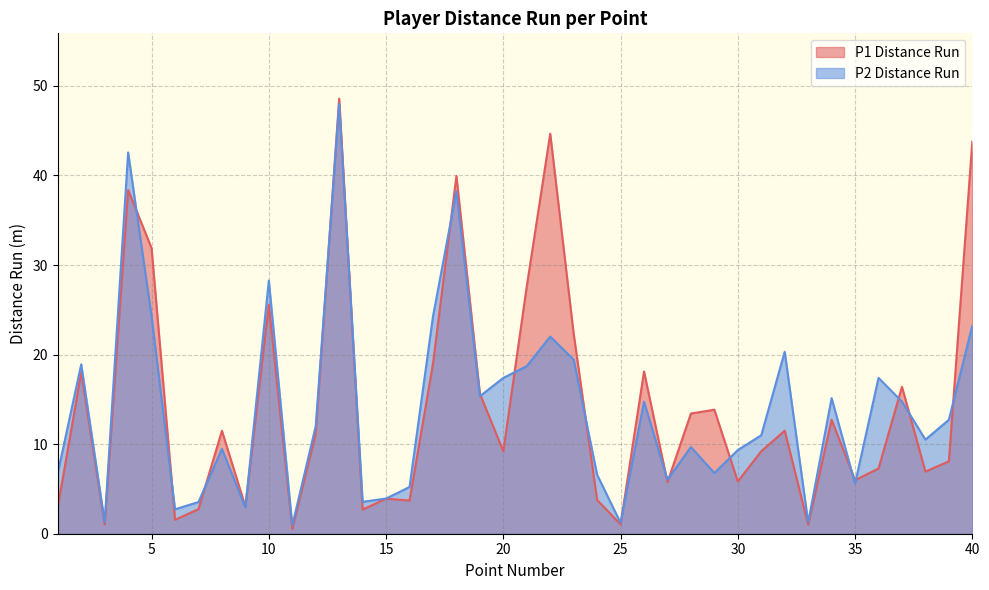

The value of P2 Distance Run at 24 is 6.6. True or false?

True